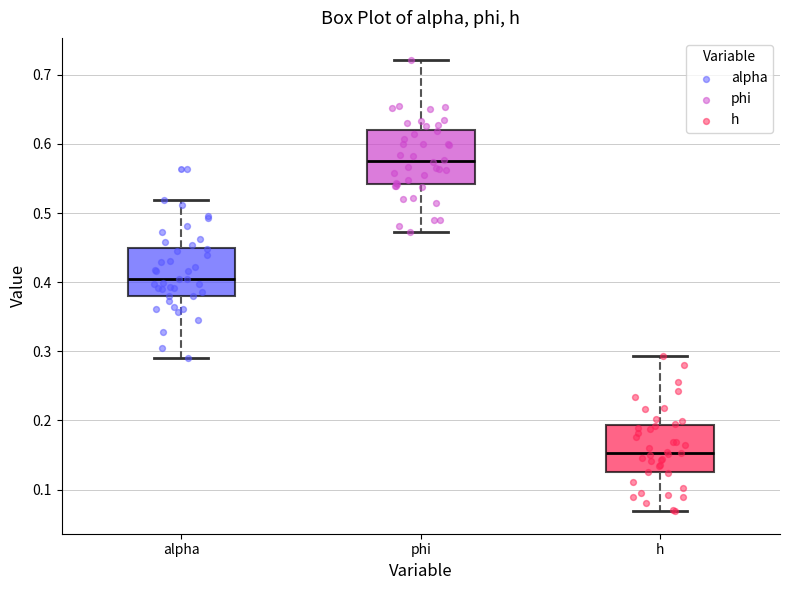

Reading left to right, read every box against the y-axis: the position of its median line, the range the box covers, and the ends of its whiskers. The values are not printed on the chart, so give them approximately, as read against the axis.

alpha: median 0.40, box 0.38 to 0.45, whiskers 0.29 to 0.52
phi: median 0.58, box 0.54 to 0.62, whiskers 0.47 to 0.72
h: median 0.15, box 0.12 to 0.19, whiskers 0.07 to 0.29